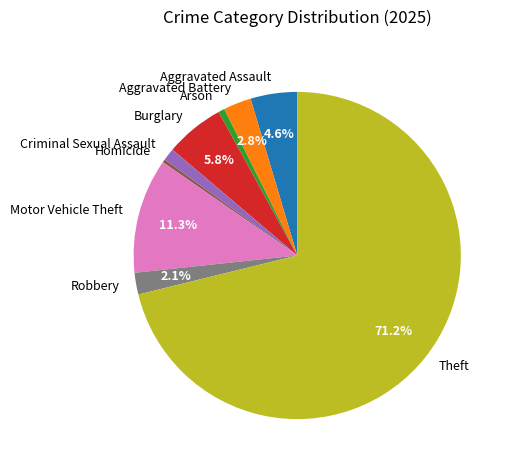

How many slices are in this pie chart?

9